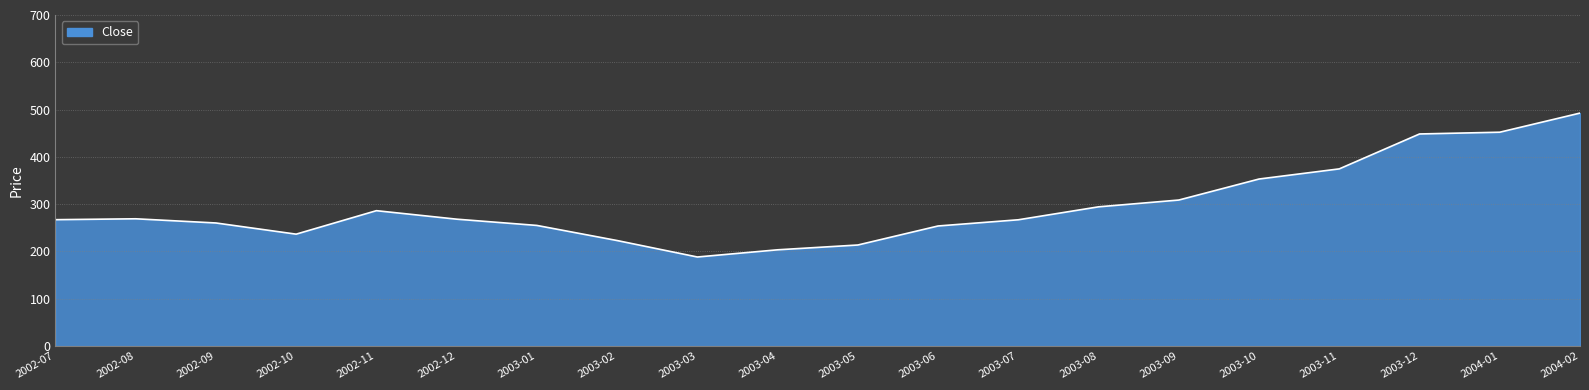

Is it true that the value at 2003-02 is 384.0?

False